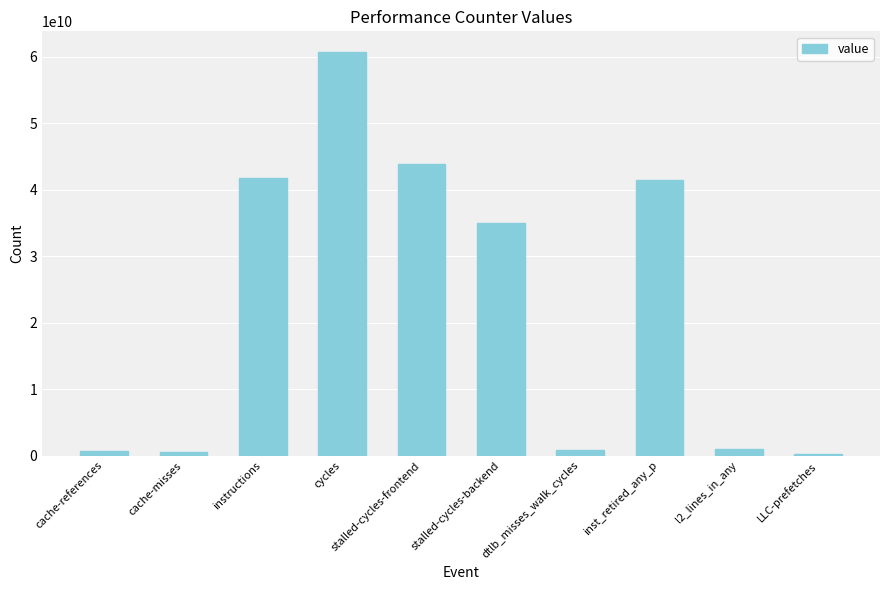

Count the number of data series in this chart.

1